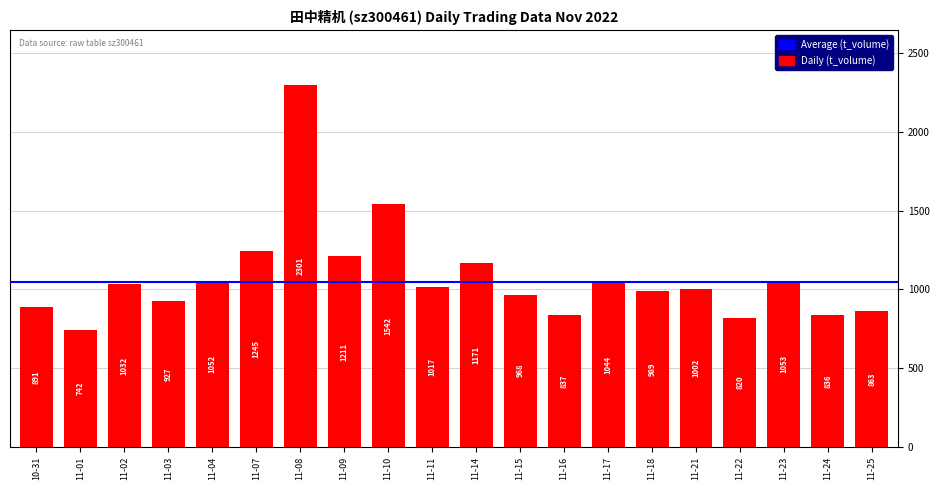

What is the label of the 18th bar from the right?

11-02